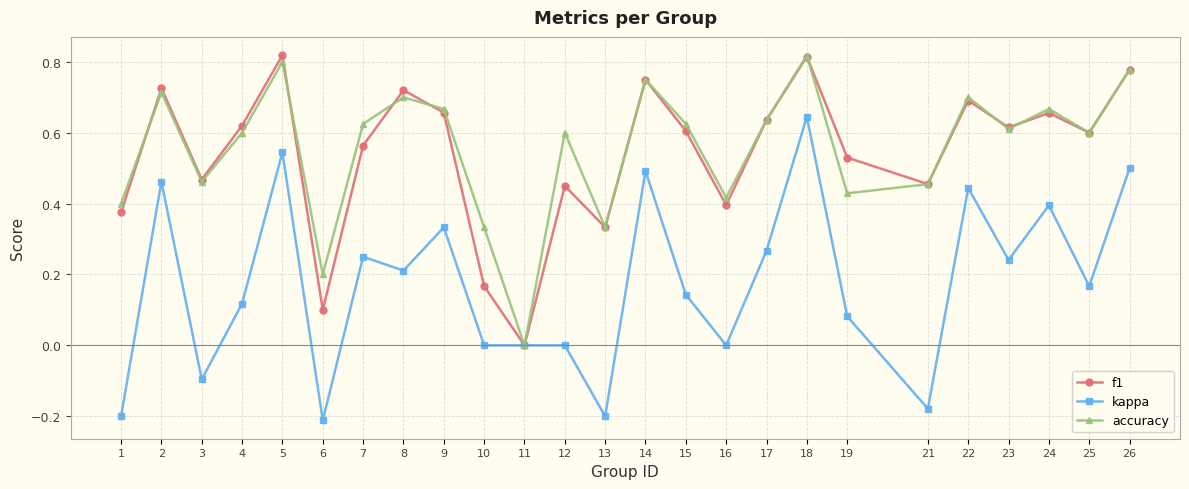

Which series has the widest spread of values?

kappa